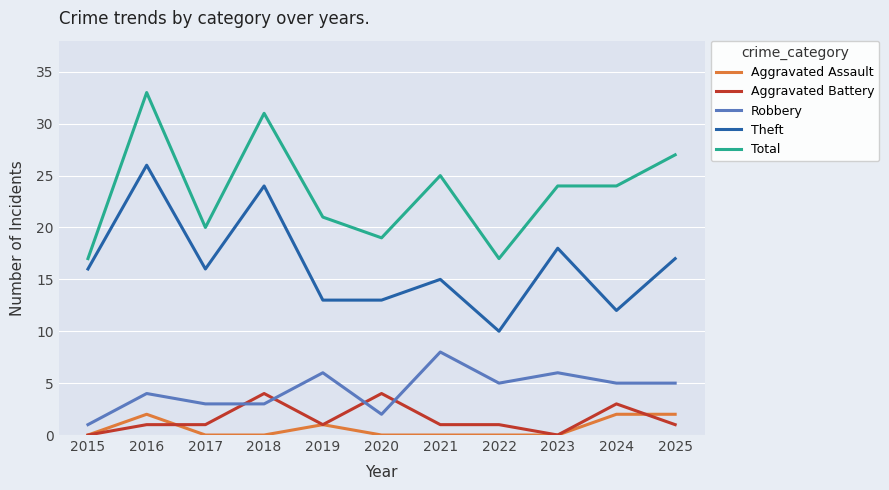

At 2025, list the series in order from largest to smallest.

Total, Theft, Robbery, Aggravated Assault, Aggravated Battery